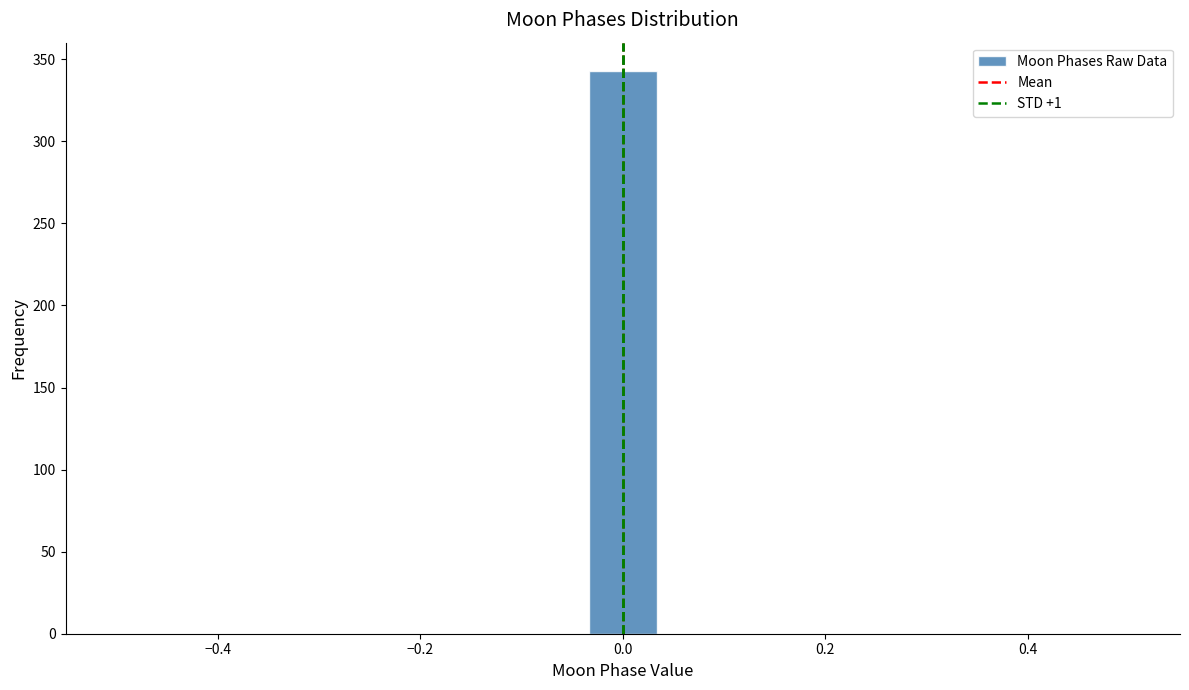

Around what value on the x-axis is the tallest bar? Give the approximate position of its centre, as read against the axis.

0.00